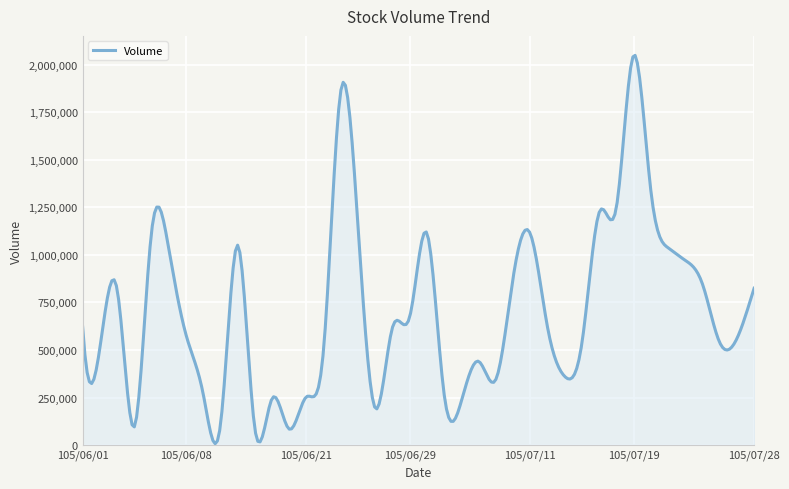

What is the greatest value displayed?

2049109.5